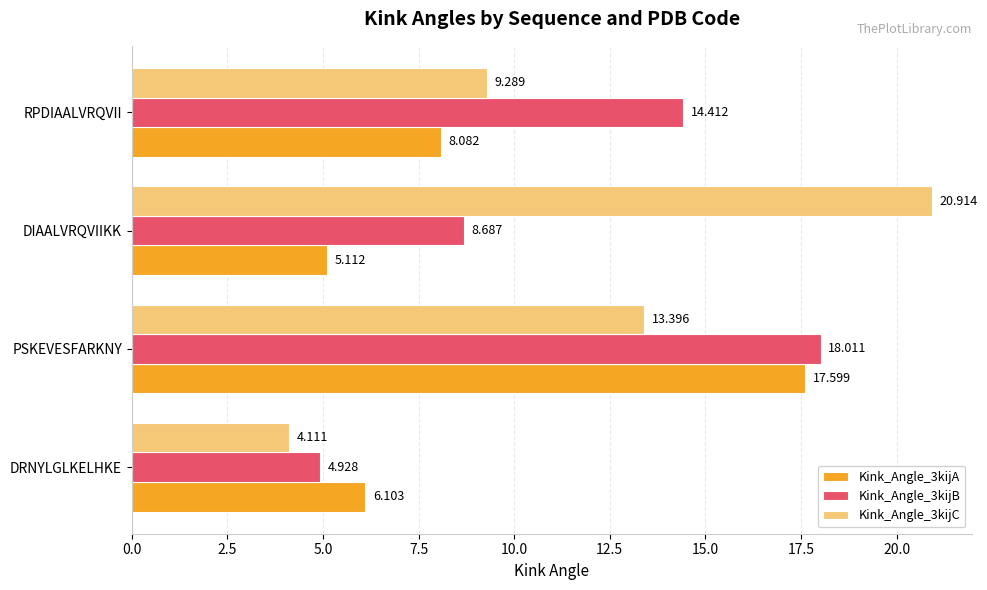

List the series in order of their overall mean, highest first.

Kink_Angle_3kijC, Kink_Angle_3kijB, Kink_Angle_3kijA